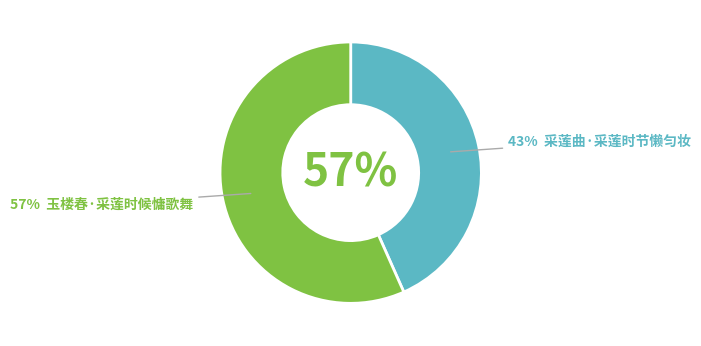

Is 玉楼春·采莲时候慵歌舞 the majority of the pie?

Yes